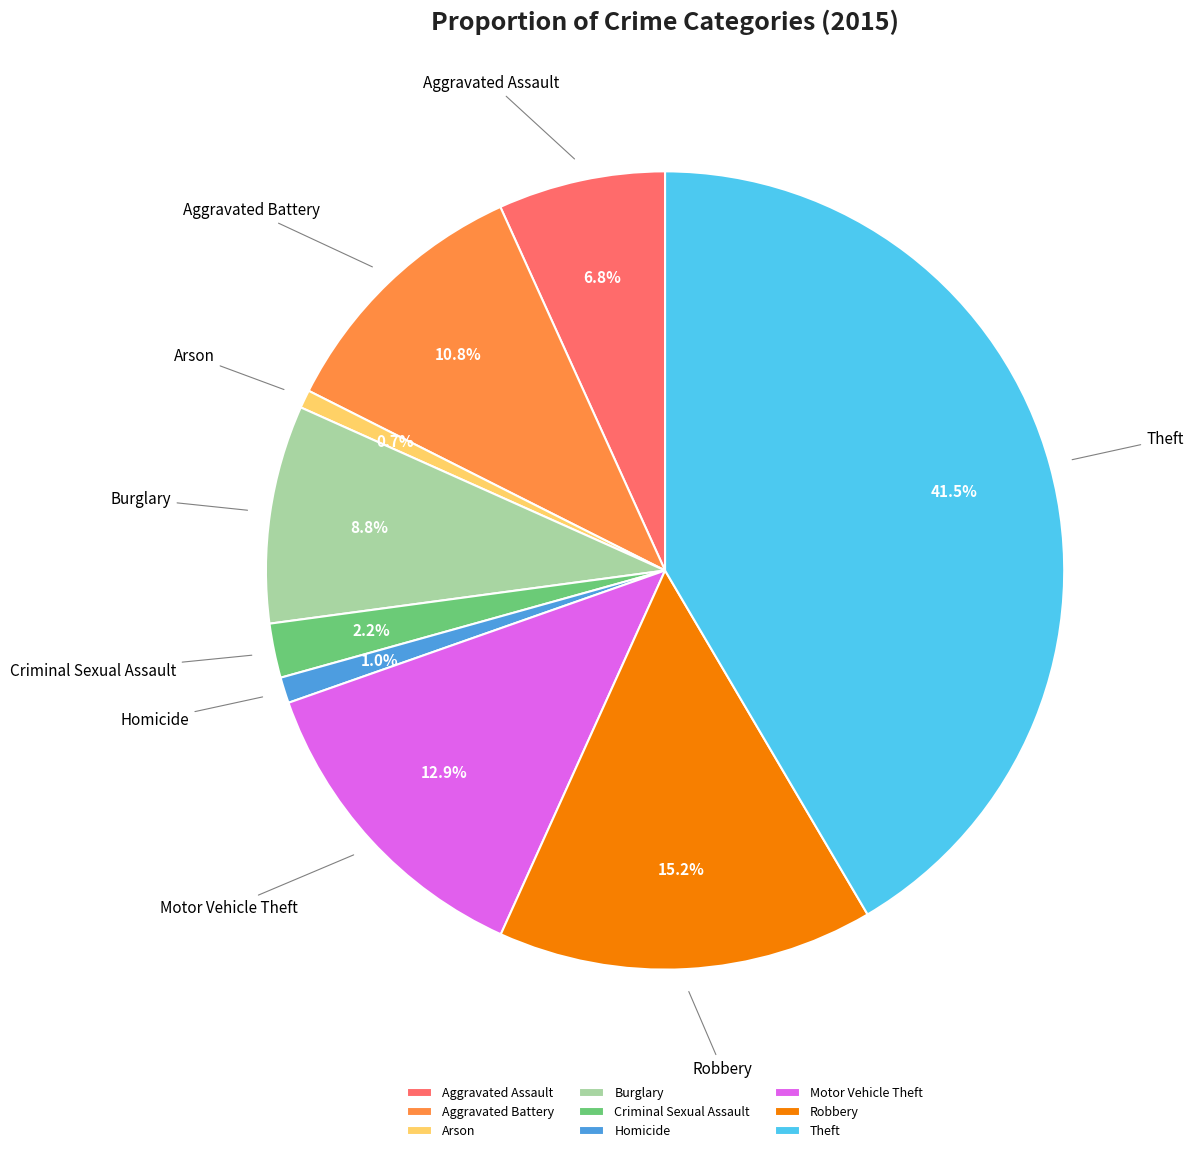

True or false: Motor Vehicle Theft accounts for 13% of the total.

True